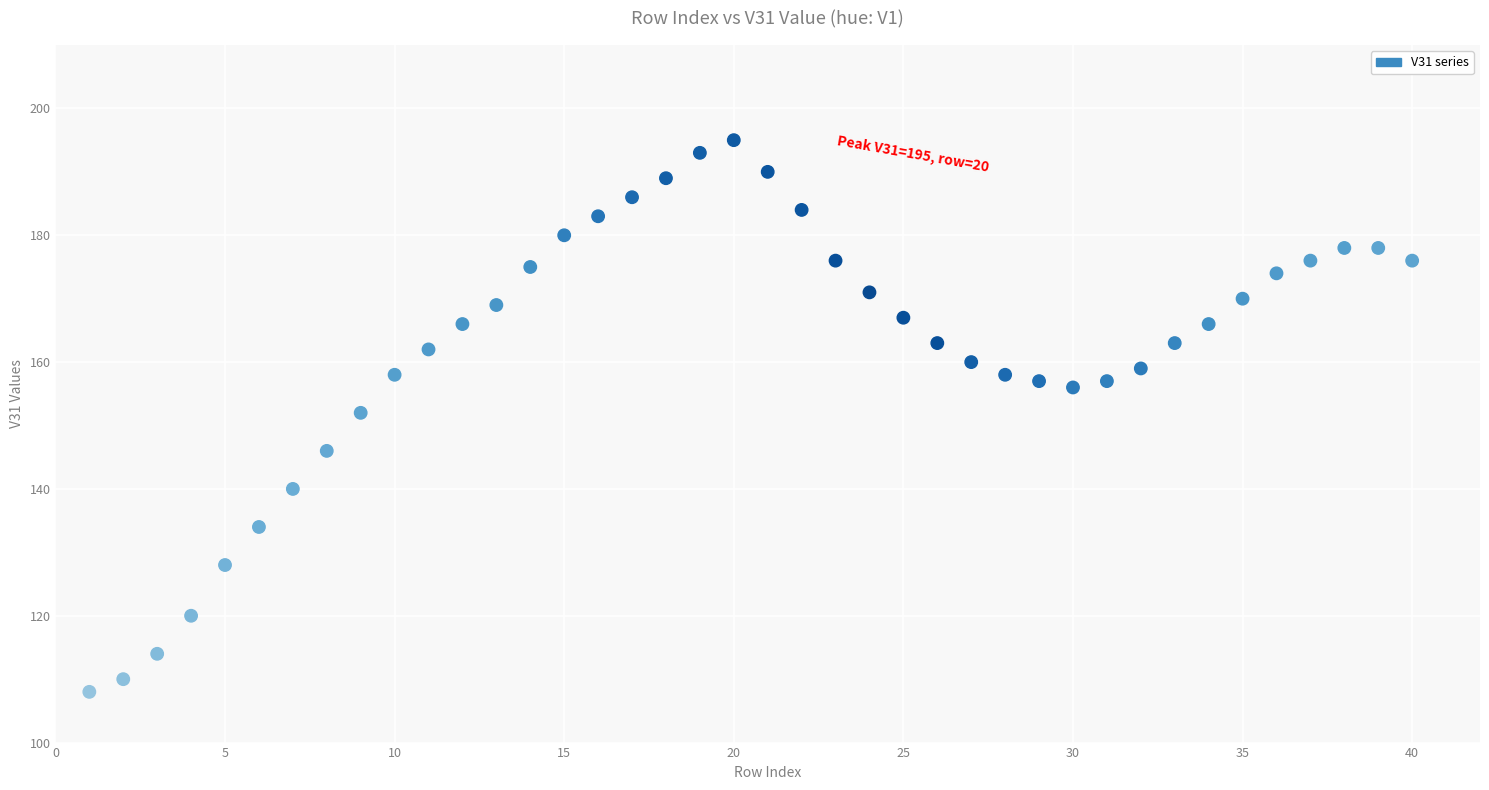

What is the range of X values (max minus min)?

39